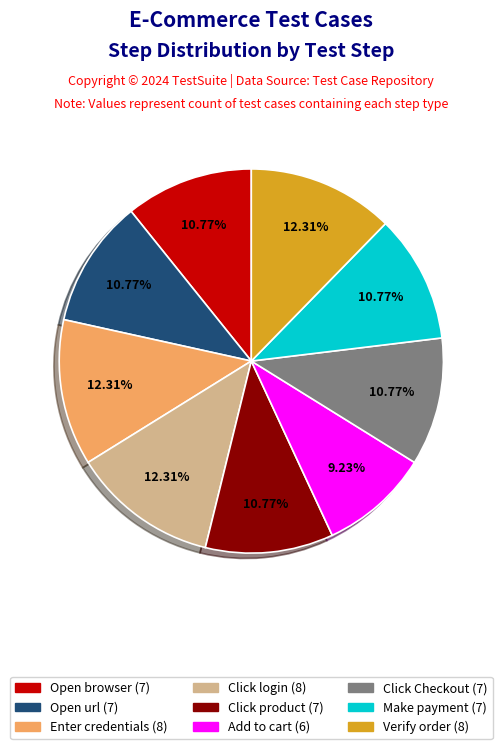

Is there a majority slice in this chart?

No